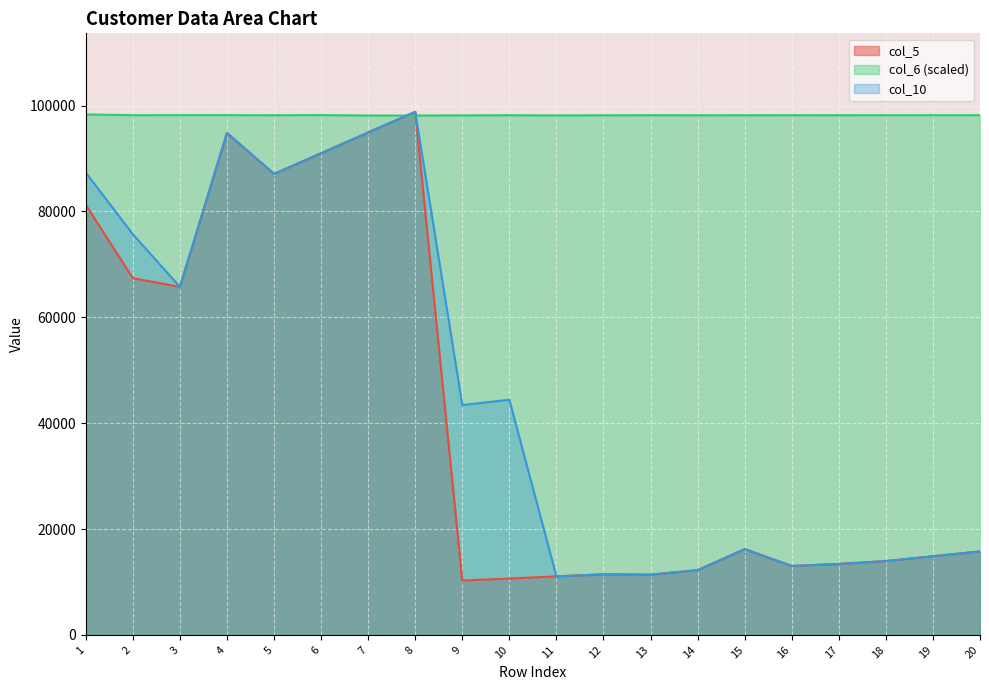

Rank the series at 16 from lowest to highest value.

col_5, col_10, col_6